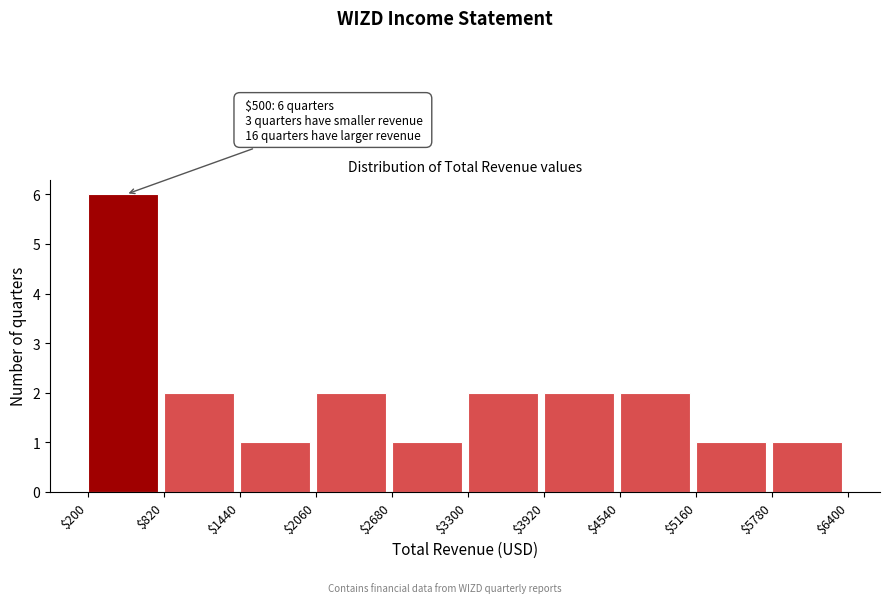

Over which range of the x-axis is the bar tallest?

$200 to $820